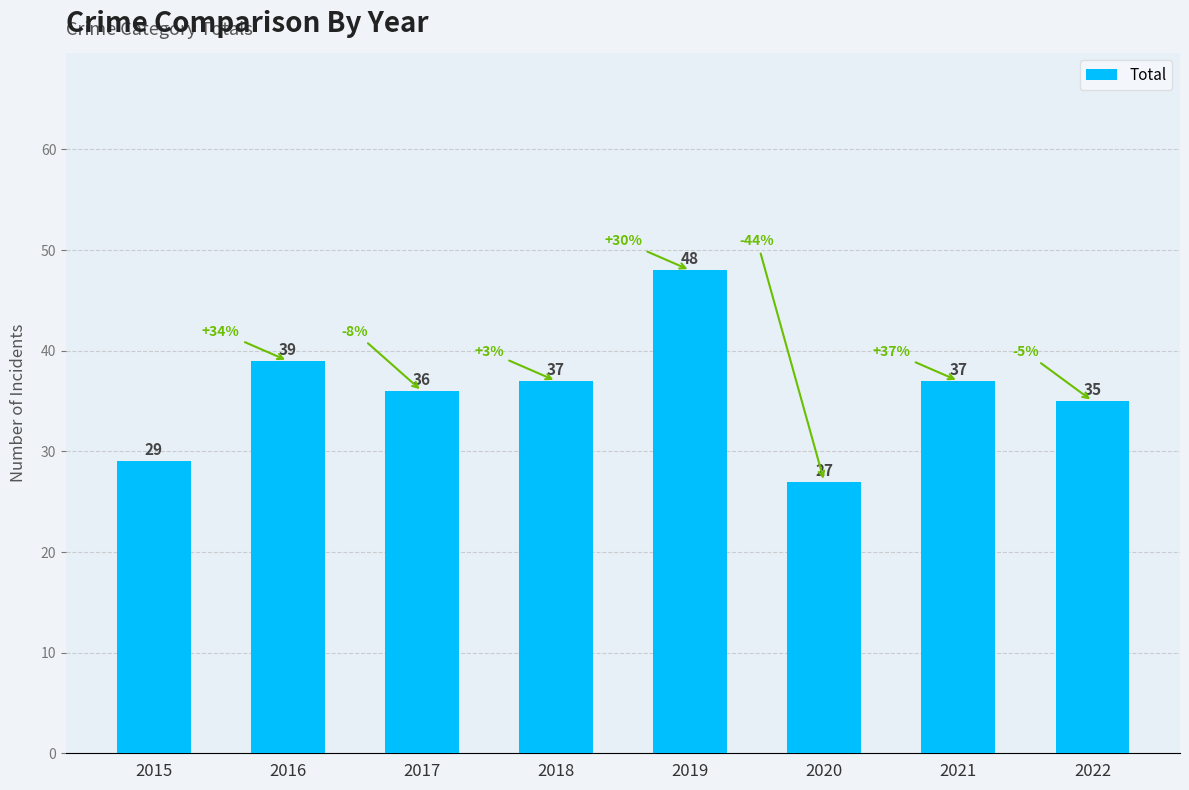

What is the average value?

36